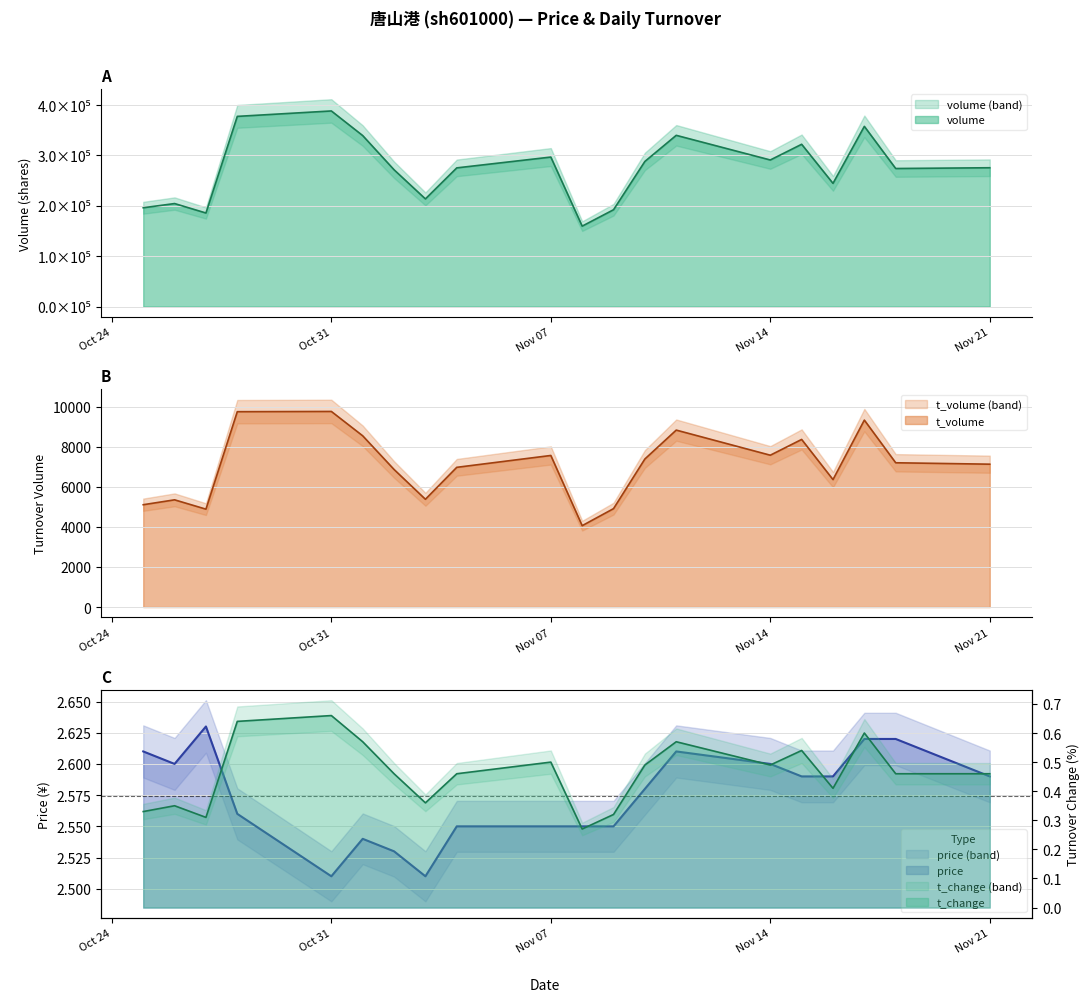

Reading left to right, transcribe all the data shown in this chart.

price: 2.6	2.6	2.6	2.6	2.5	2.5	2.5	2.5	2.5	2.5	2.5	2.5	2.6	2.6	2.6	2.6	2.6	2.6	2.6	2.6
t_change: 0.3	0.3	0.3	0.6	0.7	0.6	0.5	0.4	0.5	0.5	0.3	0.3	0.5	0.6	0.5	0.5	0.4	0.6	0.5	0.5